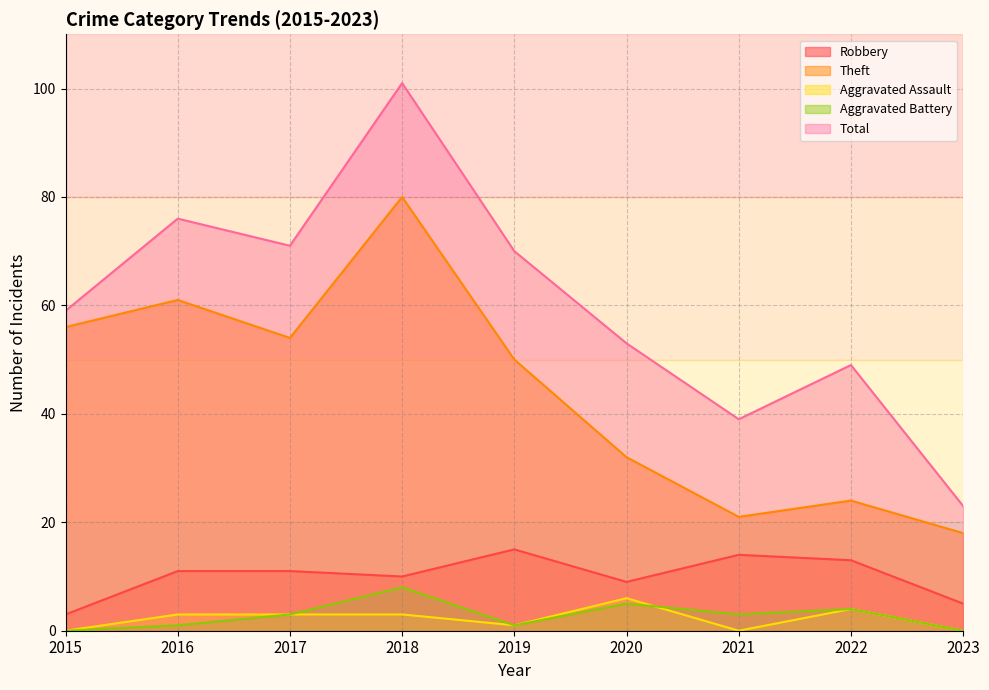

What is the value of the Theft point at the 5th from the left?

50